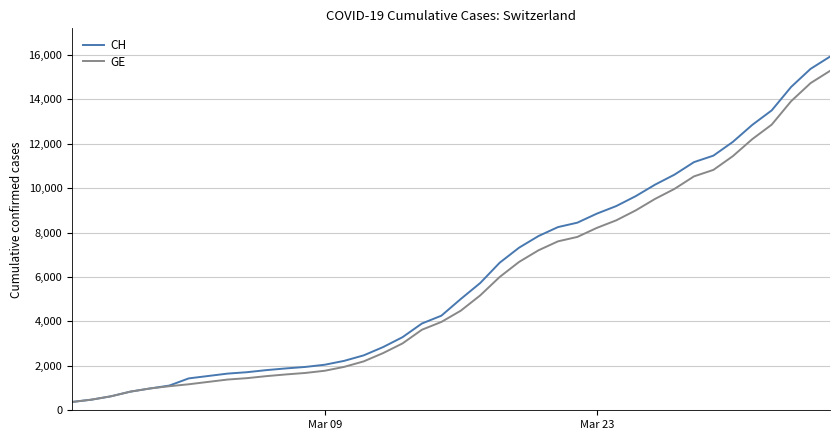

What is the highest value of the GE series?

15284